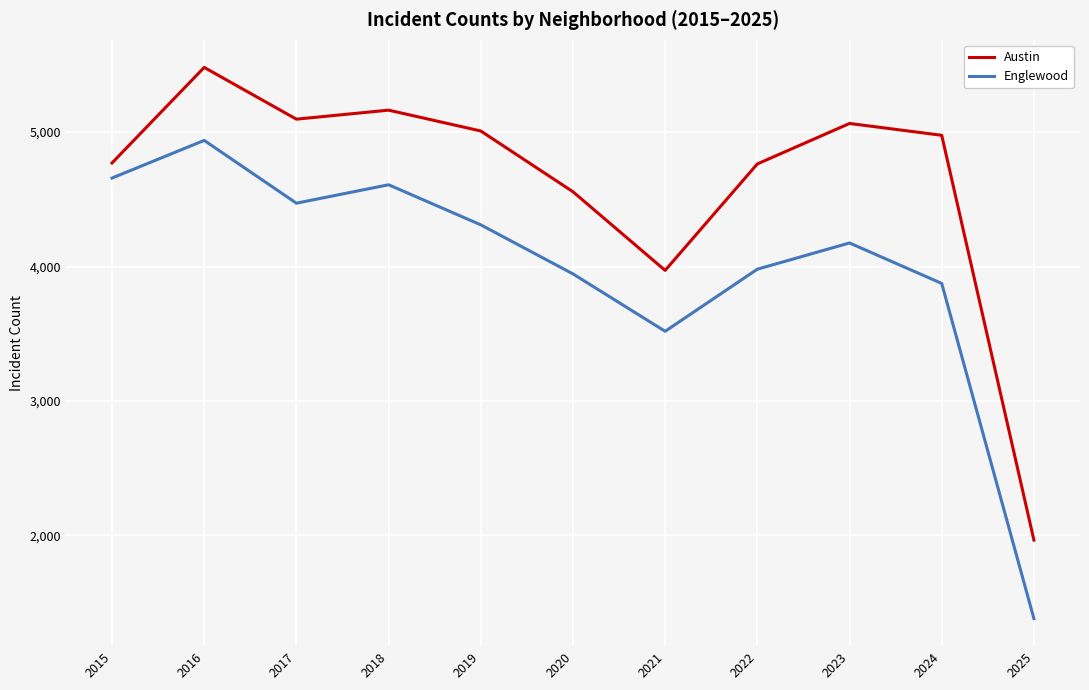

The Englewood series shows 4658 at 2015. True or false?

True